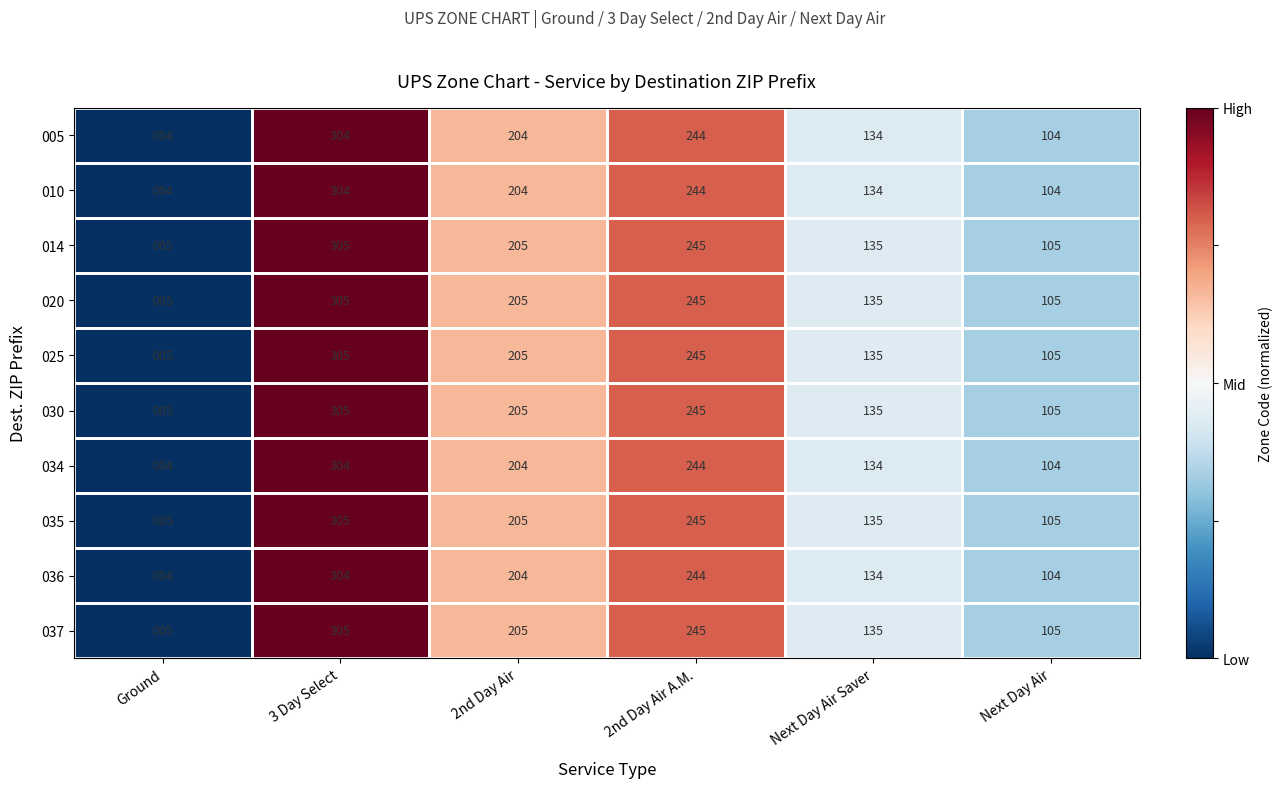

What is the difference between the 010 values at Ground and Next Day Air?

100